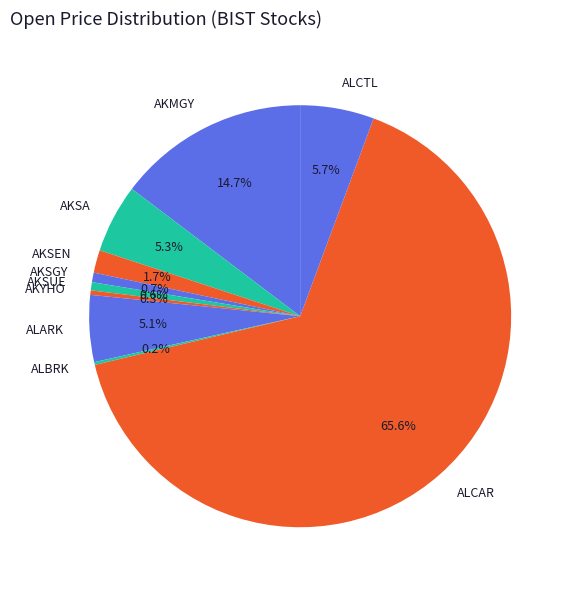

Does ALCAR account for over 50% of the chart?

Yes